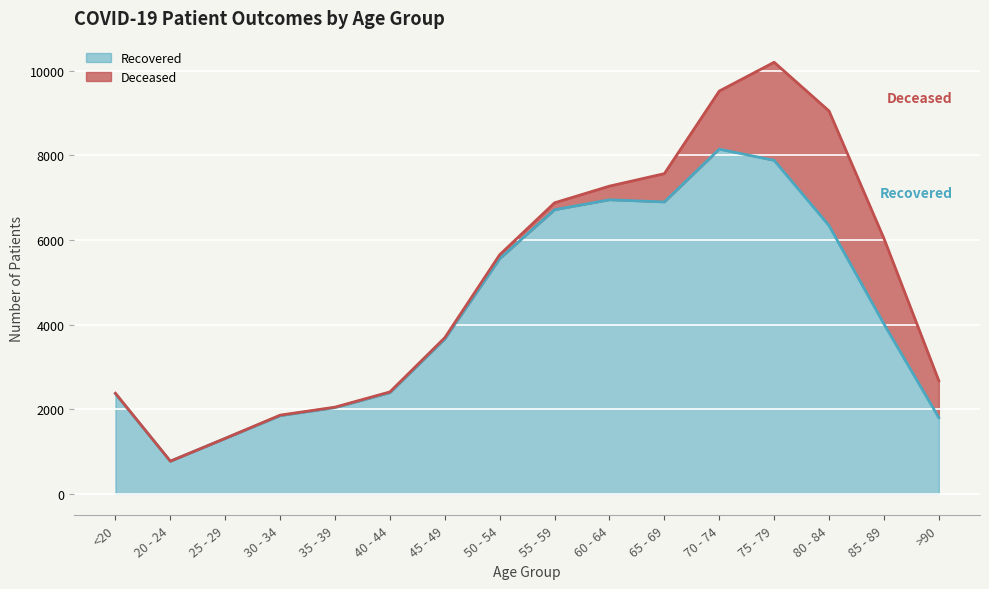

Is it true that the value at >90 is 1799?

True